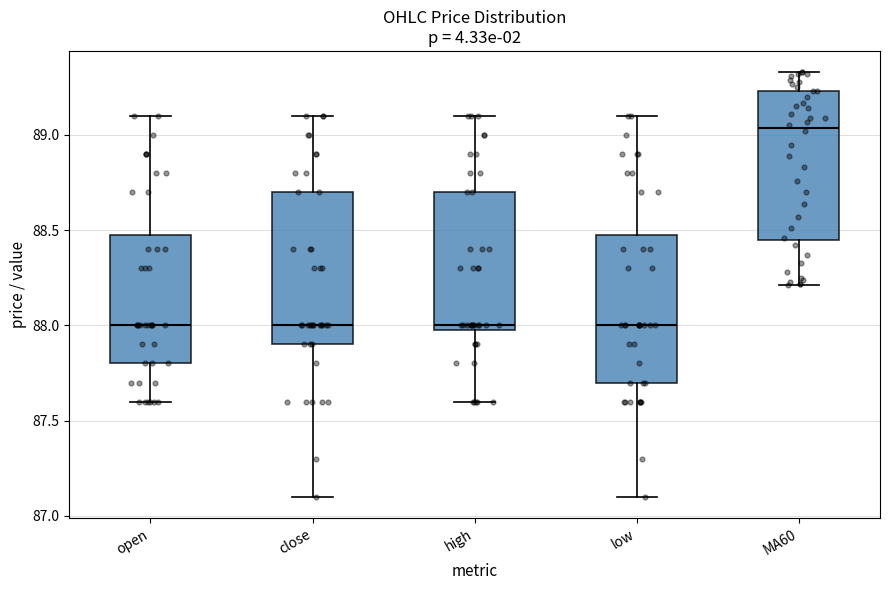

Where does the upper whisker of the box for high end on the y-axis? The values are not printed on the chart, so give them approximately, as read against the axis.

89.10